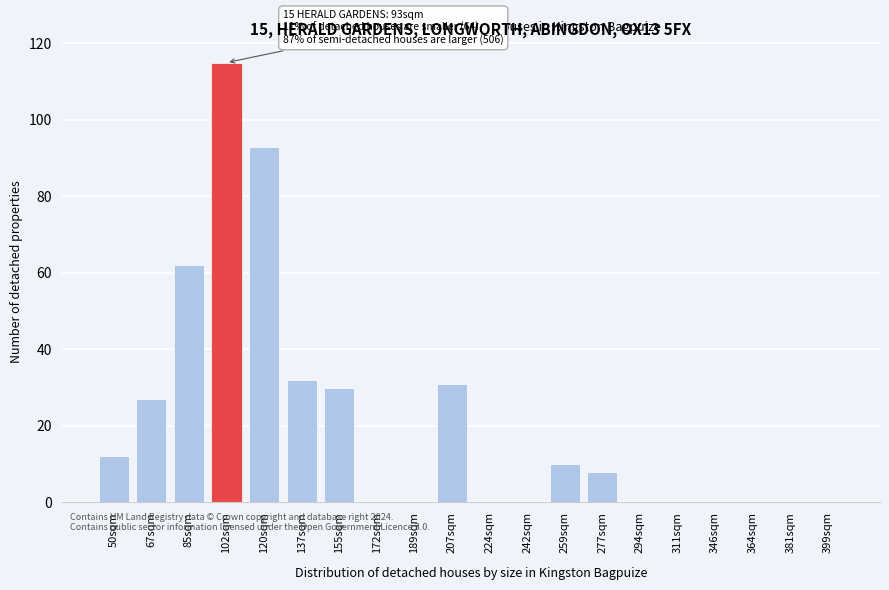

Reading right to left, what are all the values shown in this chart?

399sqm=0	381sqm=0	364sqm=0	346sqm=0	311sqm=0	294sqm=0	277sqm=8	259sqm=10	242sqm=0	224sqm=0	207sqm=31	189sqm=0	172sqm=0	155sqm=30	137sqm=32	120sqm=93	102sqm=115	85sqm=62	67sqm=27	50sqm=12